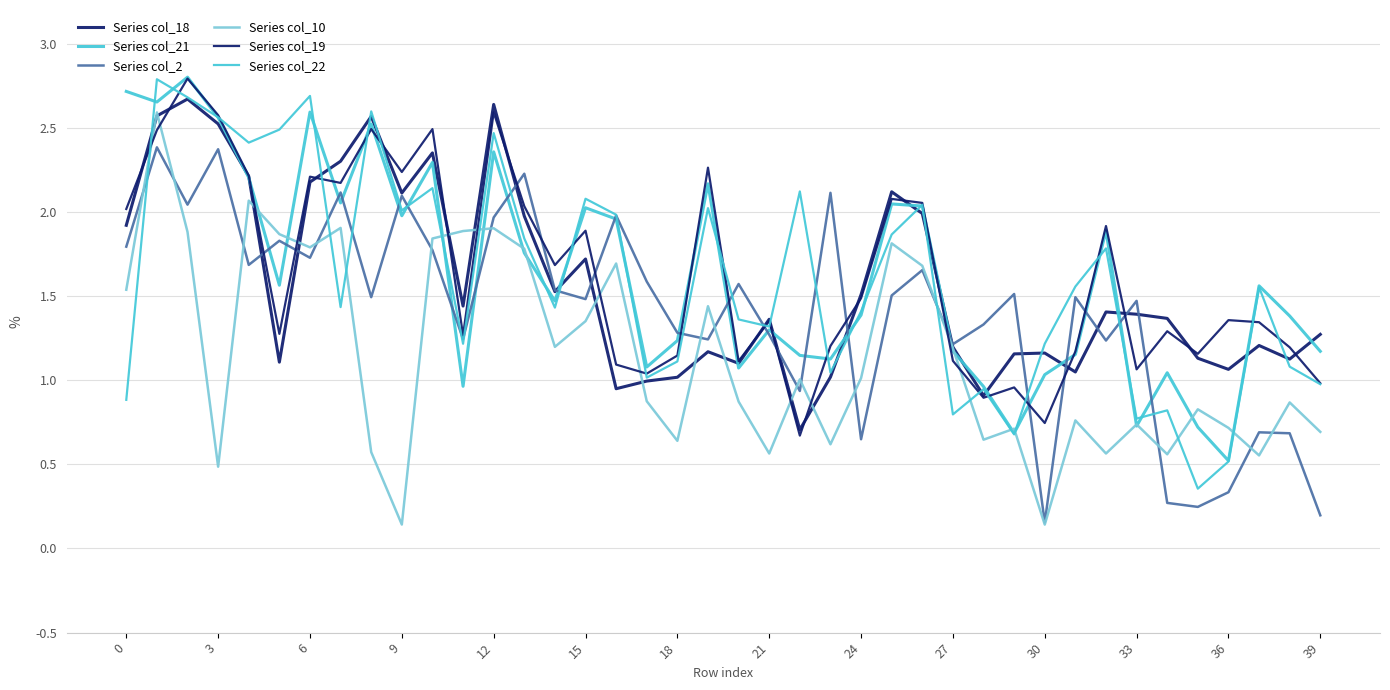

How many lines are shown in the chart?

6